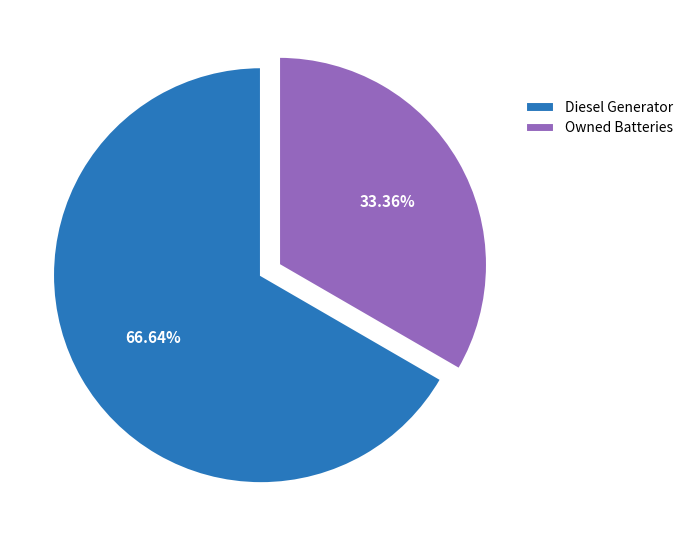

Is the sum of Diesel Generator and Owned Batteries greater than half?

Yes